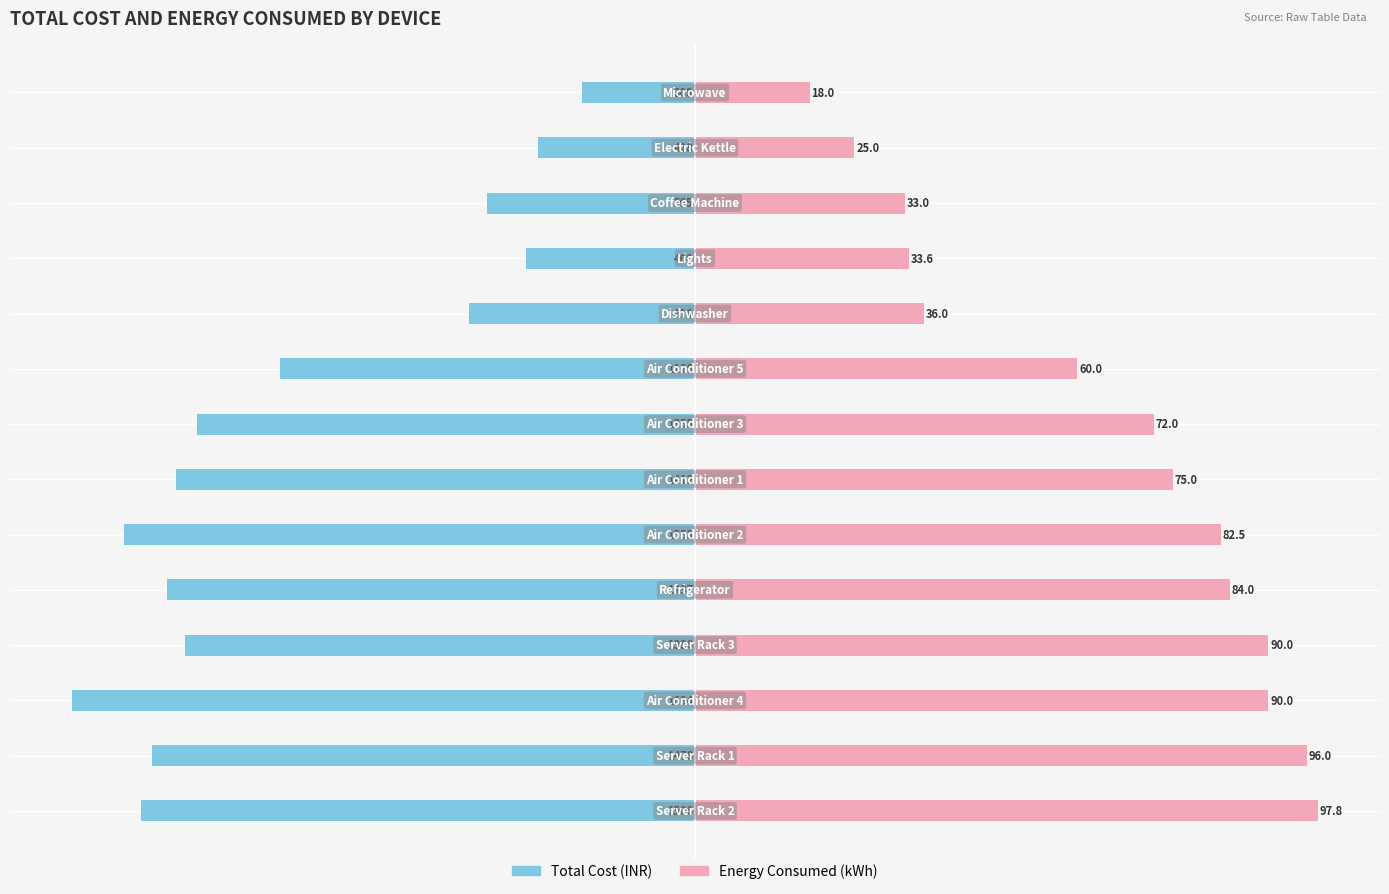

What is the average value of the Total Cost (INR) series?

-1094.9